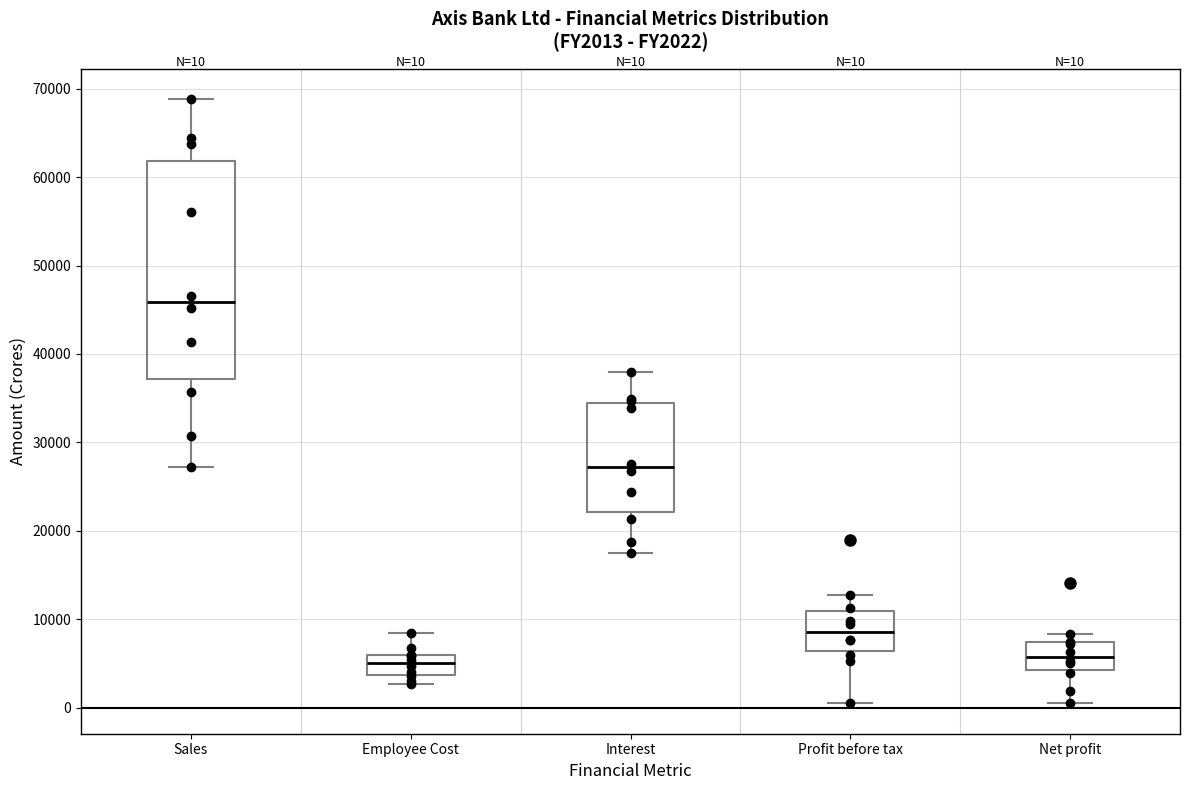

Which box's median line is the highest?

Sales